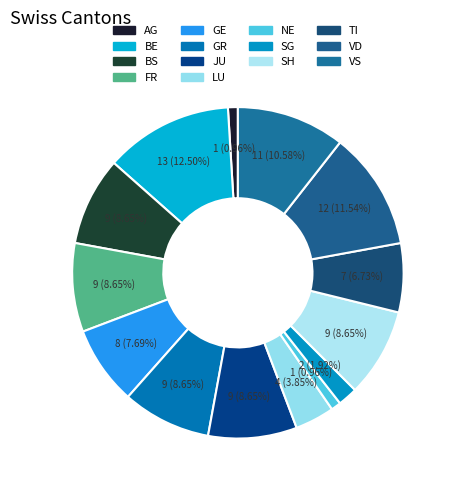

To the nearest percent, what percentage of the pie is VD?

12%